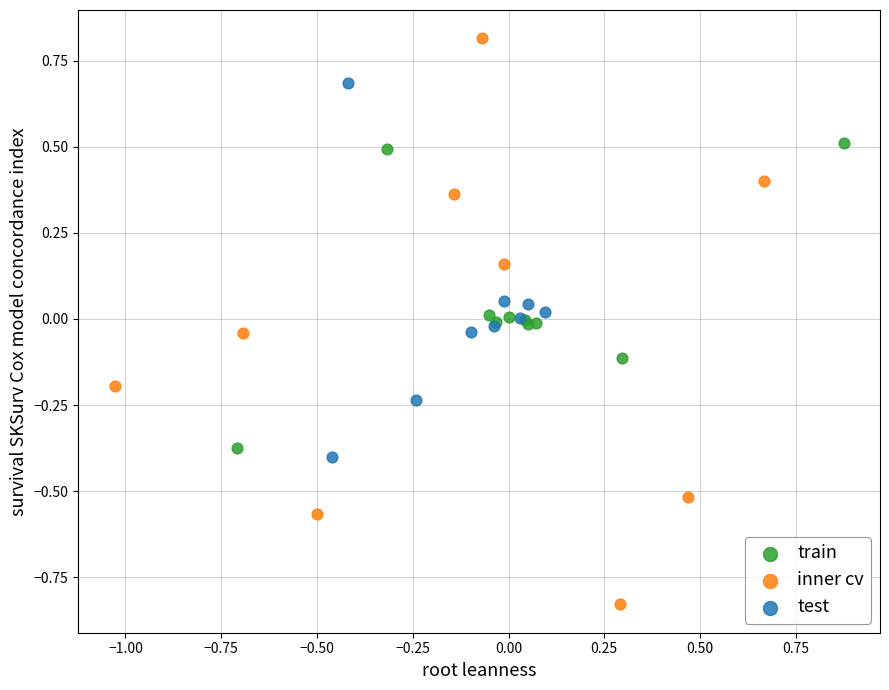

What are all the series names shown in the legend?

train, inner cv, test